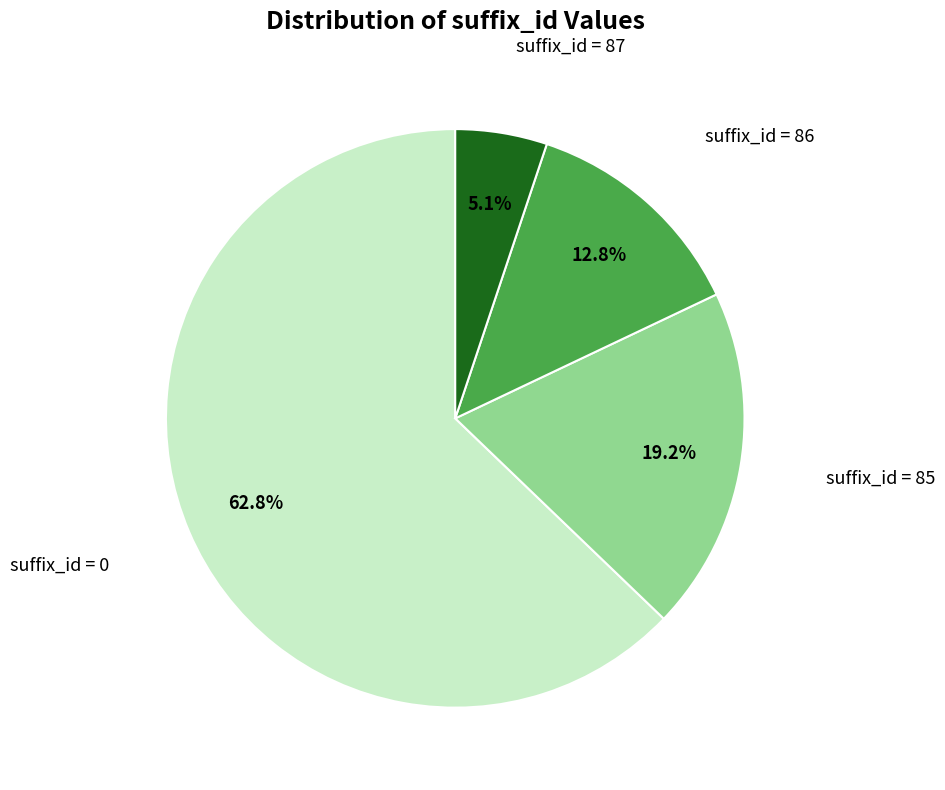

Is there a majority slice in this chart?

Yes